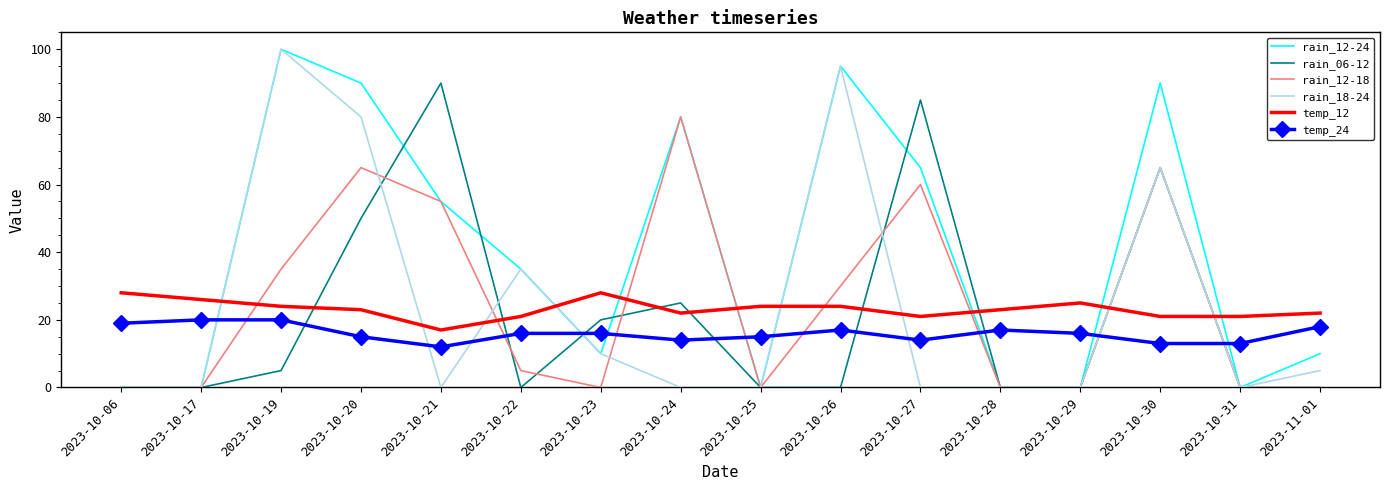

Between which two adjacent categories do temp_12 and rain_18-24 first intersect?

2023-10-17 and 2023-10-19